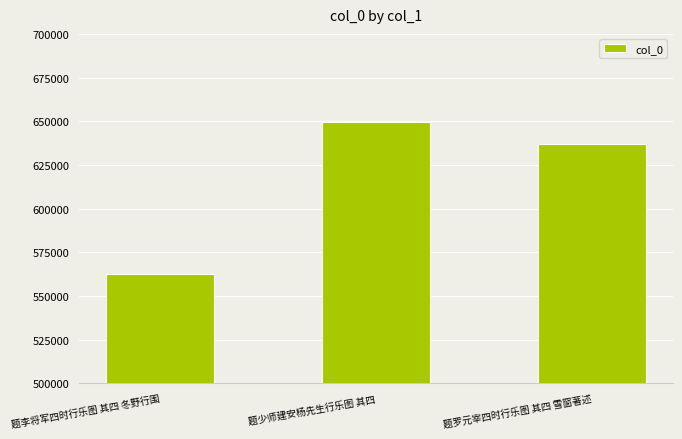

Reading left to right, transcribe all the data shown in this chart.

562449	649641	636876